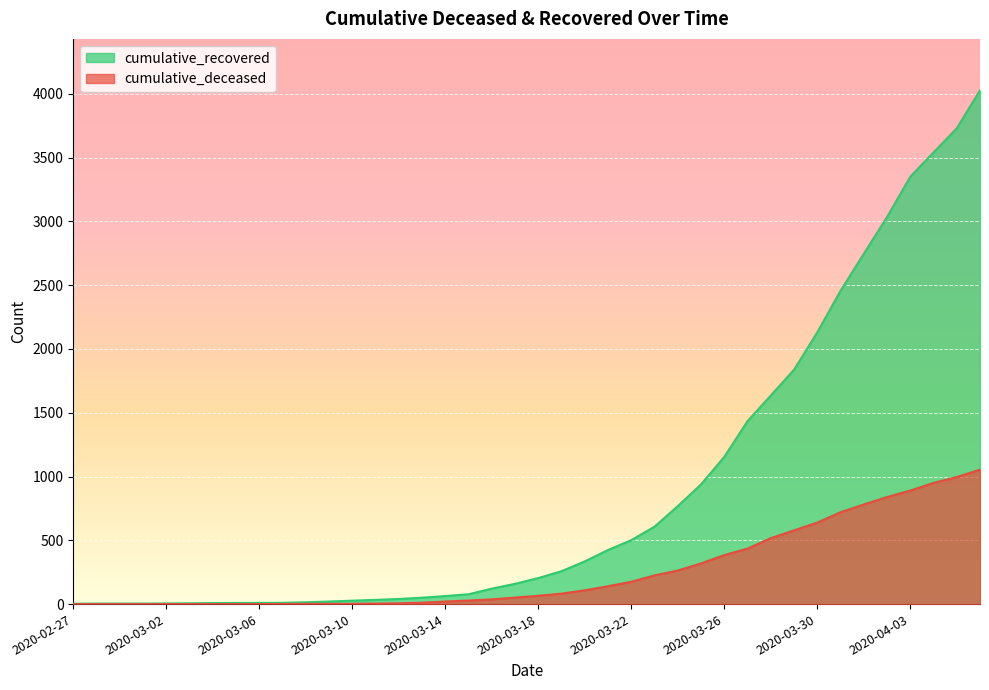

Does the chart display data point markers on the line(s)?

No